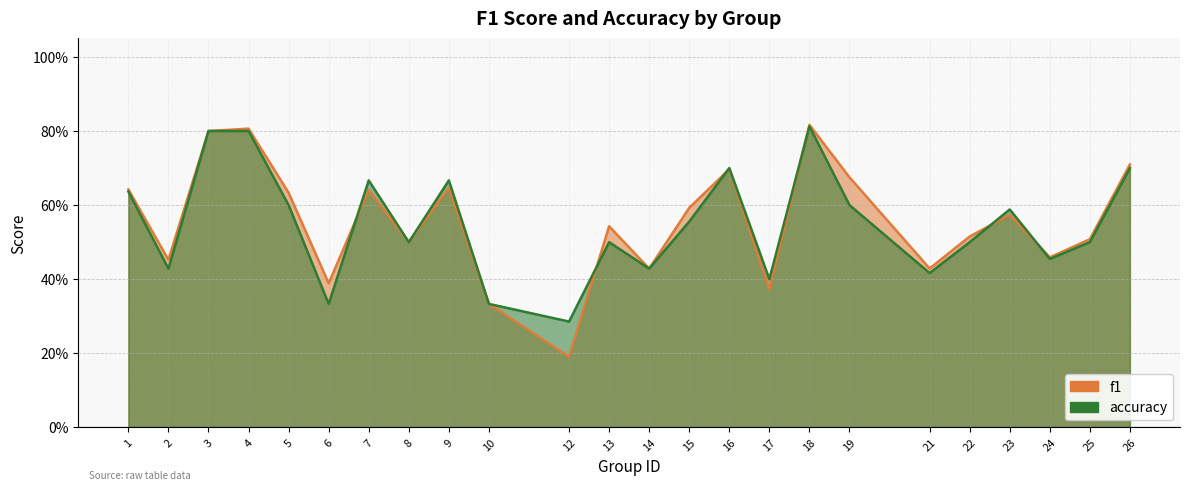

Rank the series at 1 from highest to lowest value.

f1, accuracy